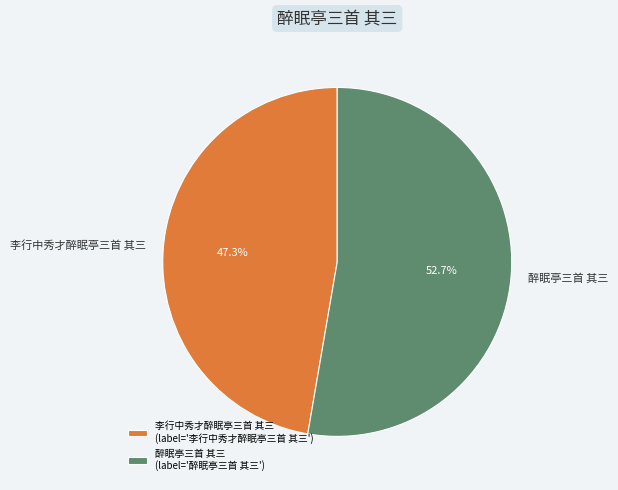

To the nearest percent, what is the difference between the 醉眠亭三首 其三 and 李行中秀才醉眠亭三首 其三 slice percentages?

5%